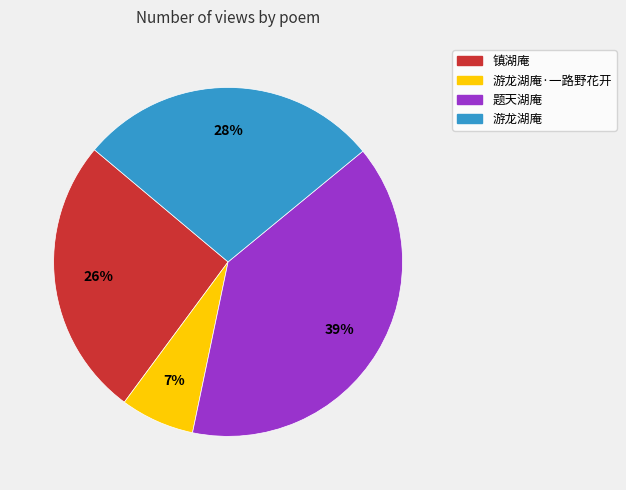

Is there a majority slice in this chart?

No